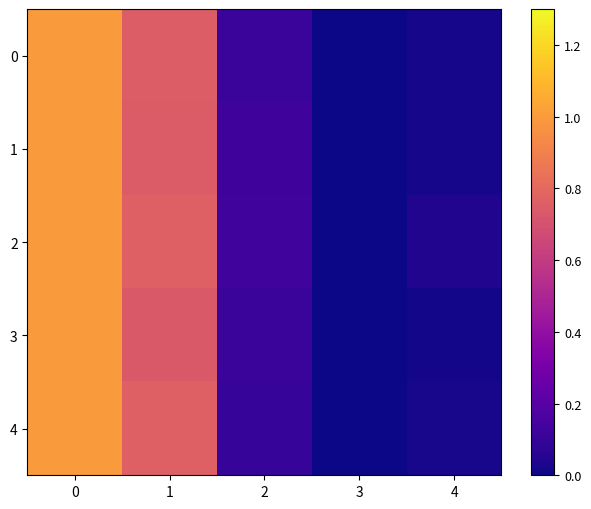

Between 2 and 3, which is larger?

2